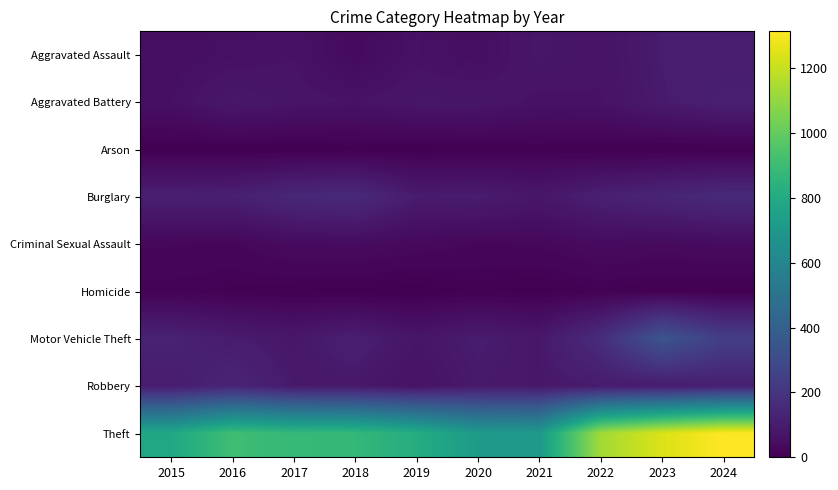

Reading left to right, what are all the values shown in this chart?

Aggravated Assault: 2015=52	2016=59	2017=66	2018=37	2019=62	2020=52	2021=80	2022=68	2023=99	2024=103
Aggravated Battery: 2015=56	2016=85	2017=73	2018=66	2019=78	2020=78	2021=63	2022=66	2023=95	2024=116
Arson: 2015=2	2016=1	2017=1	2018=3	2019=2	2020=4	2021=8	2022=4	2023=2	2024=2
Burglary: 2015=112	2016=115	2017=146	2018=156	2019=98	2020=101	2021=82	2022=116	2023=136	2024=156
Criminal Sexual Assault: 2015=27	2016=23	2017=39	2018=41	2019=32	2020=25	2021=27	2022=40	2023=36	2024=41
Homicide: 2015=12	2016=8	2017=5	2018=1	2019=0	2020=6	2021=2	2022=8	2023=3	2024=2
Motor Vehicle Theft: 2015=125	2016=100	2017=84	2018=112	2019=77	2020=101	2021=85	2022=167	2023=345	2024=243
Robbery: 2015=100	2016=135	2017=92	2018=87	2019=65	2020=93	2021=86	2022=97	2023=97	2024=112
Theft: 2015=788	2016=909	2017=879	2018=875	2019=816	2020=714	2021=709	2022=1131	2023=1242	2024=1314